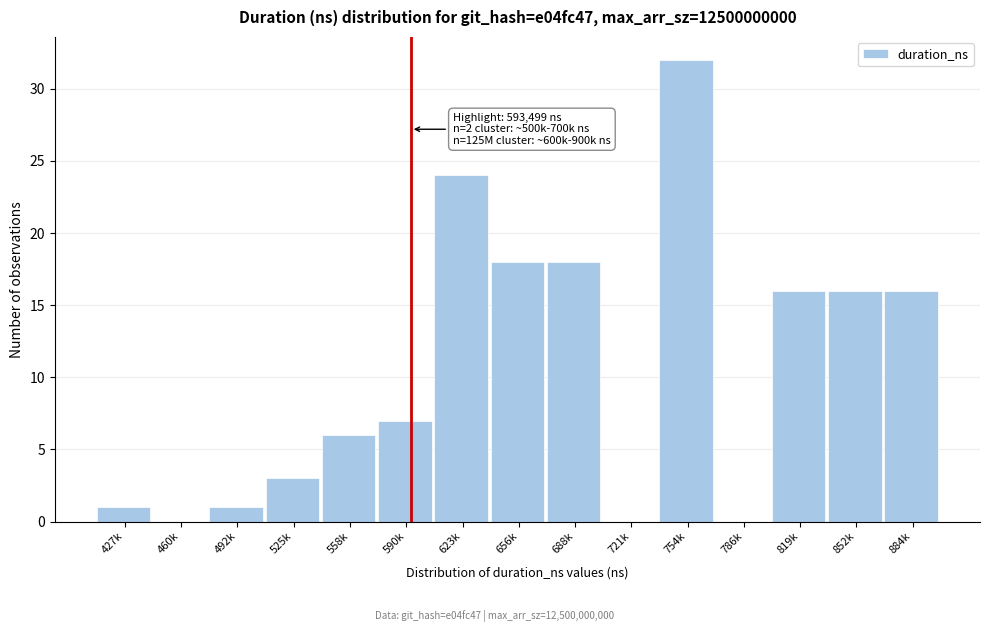

Reading right to left, transcribe all the data shown in this chart.

884k=16	852k=16	819k=16	786k=0	754k=32	721k=0	688k=18	656k=18	623k=24	590k=7	558k=6	525k=3	492k=1	460k=0	427k=1